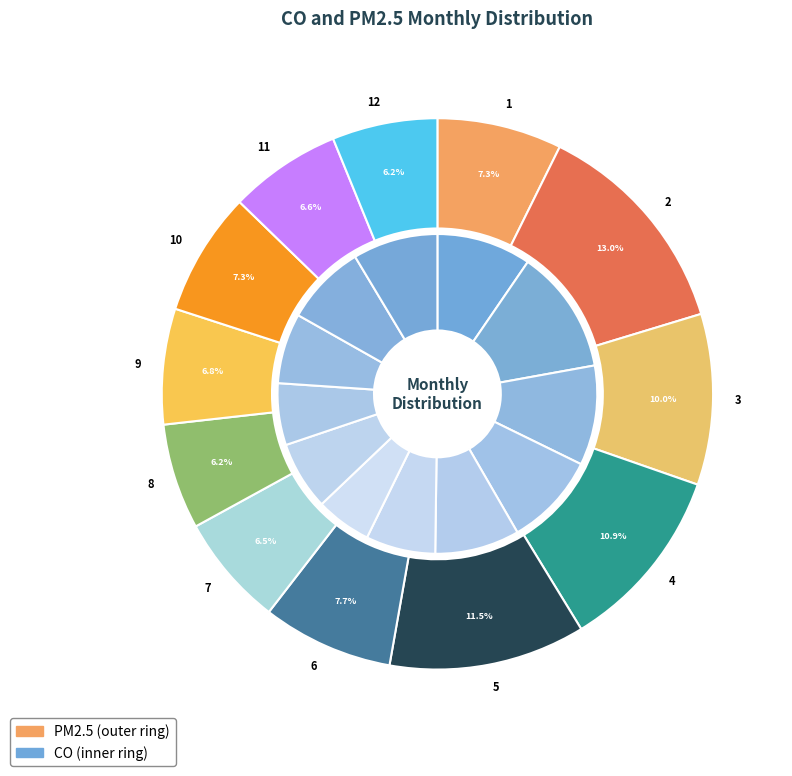

What percentage is the 2 slice, to the nearest percent?

13%